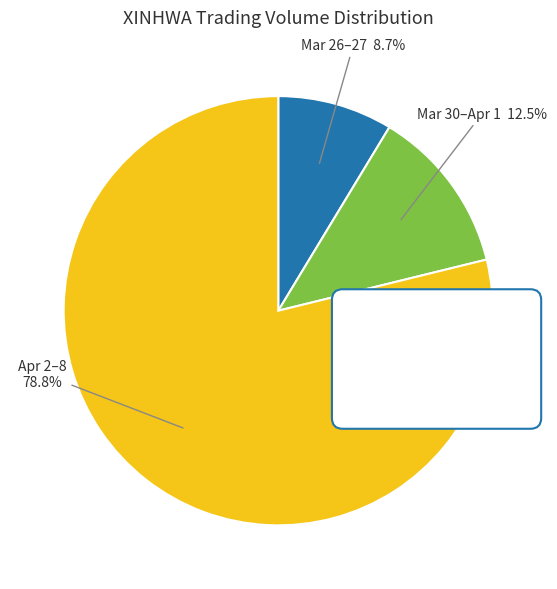

Is it true that 2020-04-08 is 2% of the pie?

False